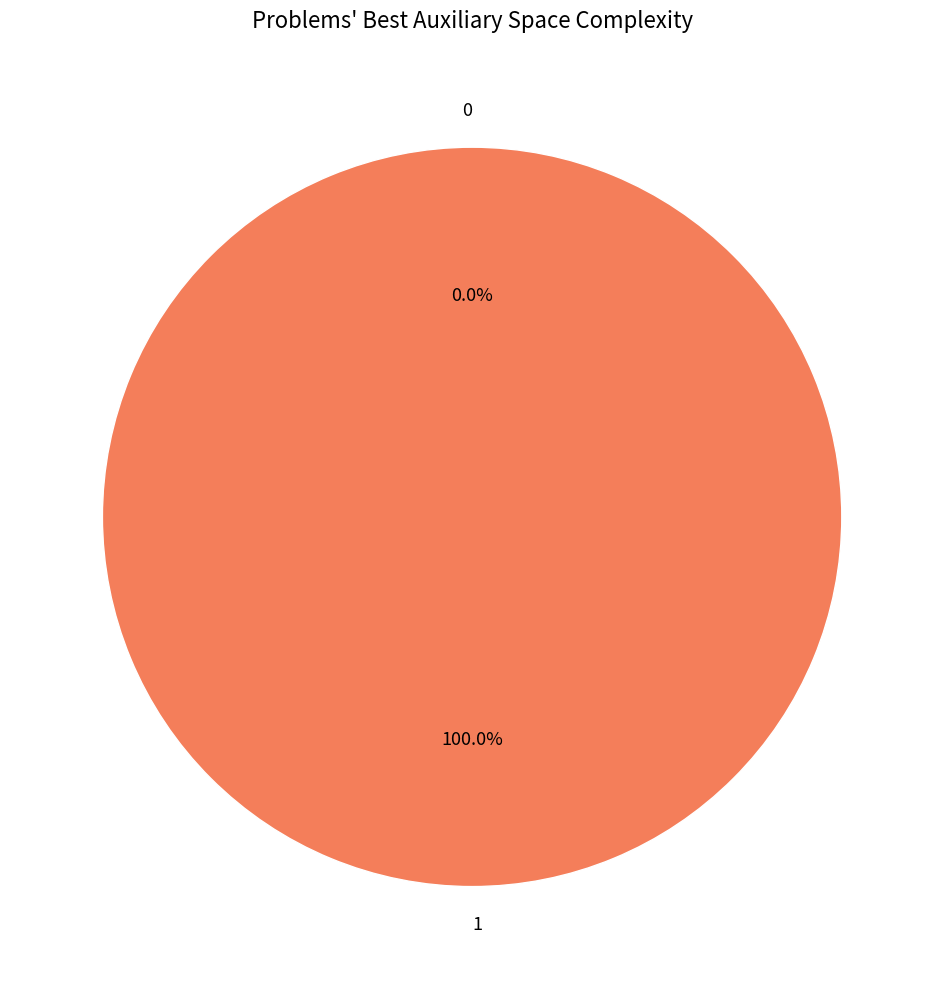

The 0 slice represents 0% of the pie. True or false?

True